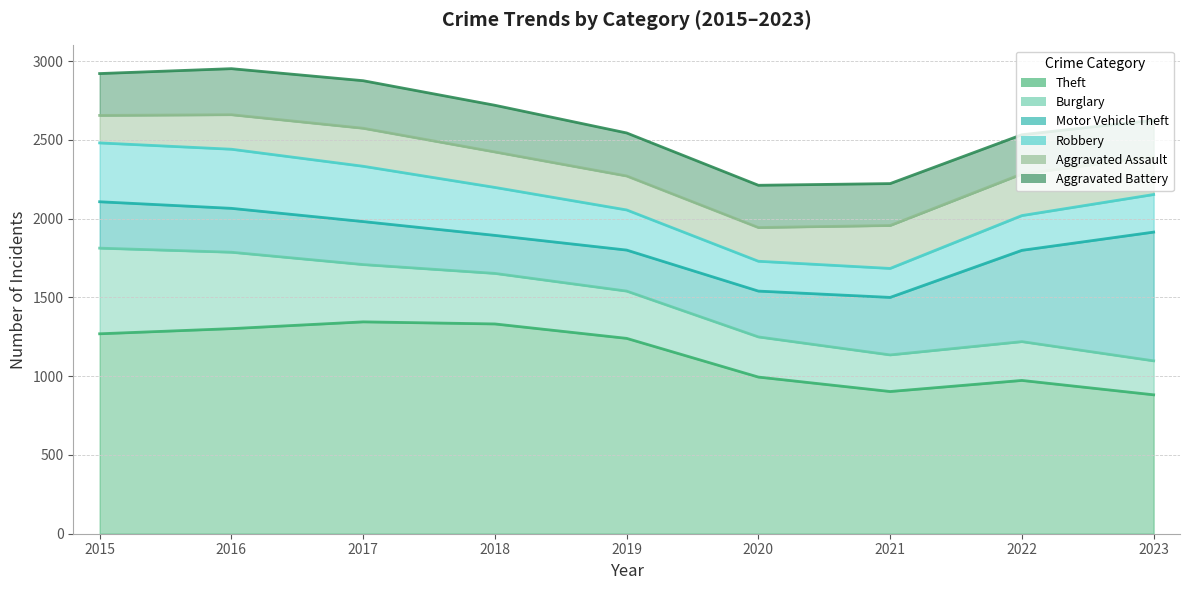

What are all the series names shown in the legend?

Theft, Burglary, Motor Vehicle Theft, Robbery, Aggravated Assault, Aggravated Battery